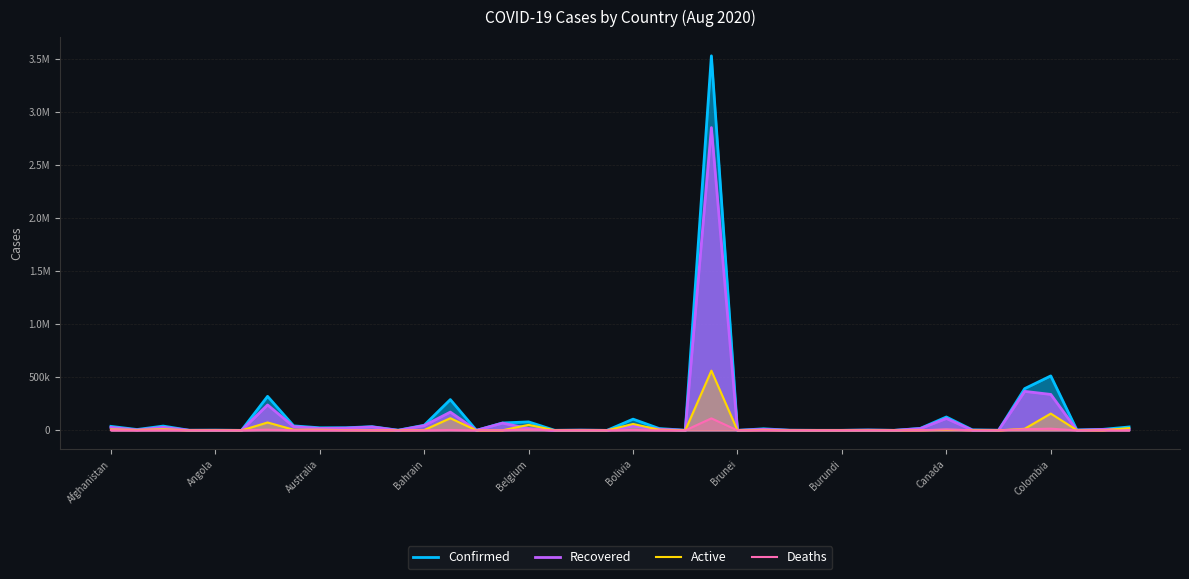

True or false: Confirmed has a value of 1354 at 33.

False